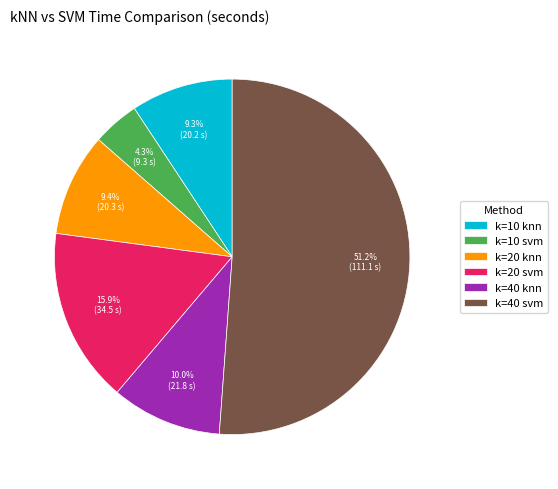

What is the ratio of the value at k=40 knn to the value at k=10 knn?

1.1